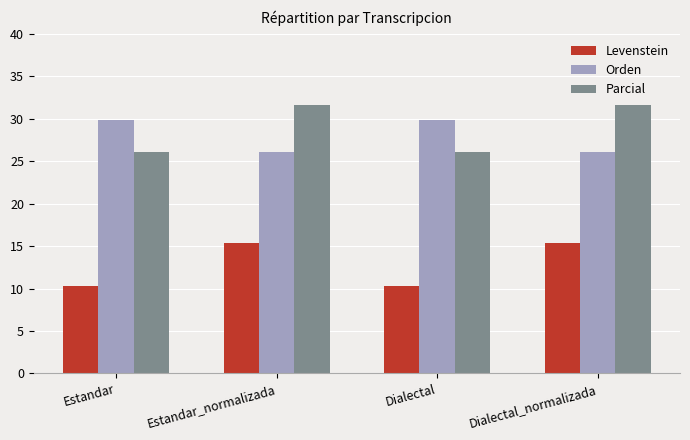

Are the bars horizontal?

No